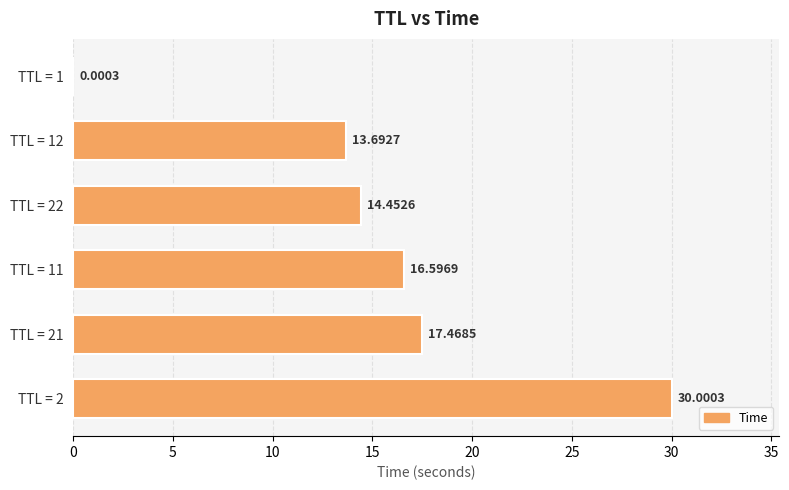

What is the sum of all values?

92.2